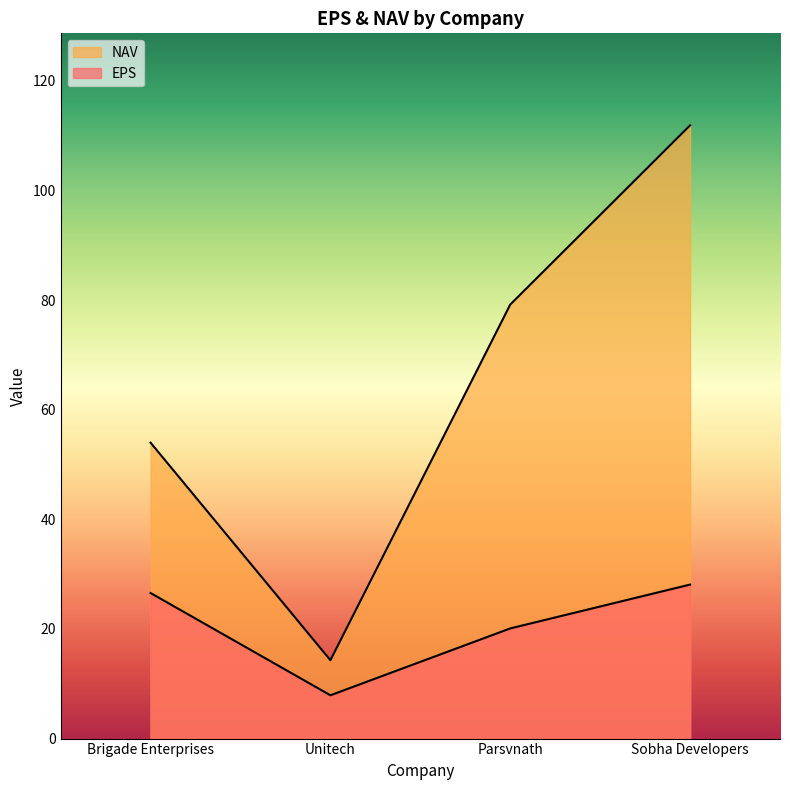

How many lines are shown in the chart?

2